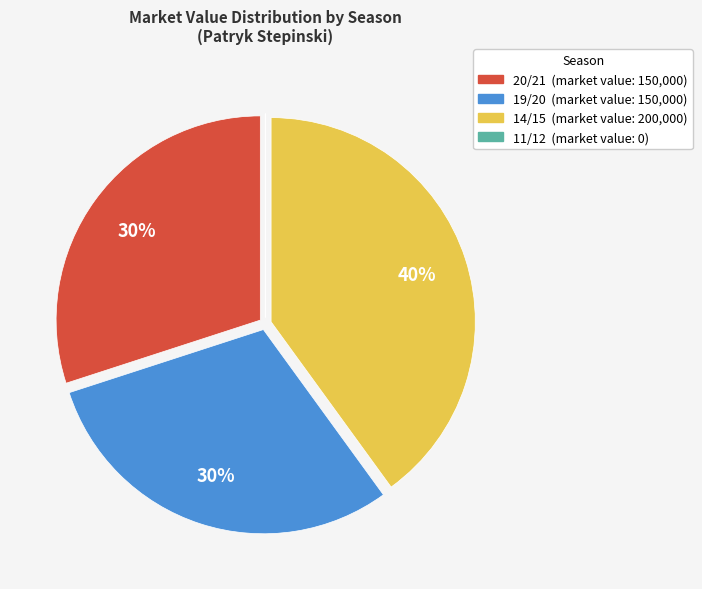

Which category has the biggest portion of the pie?

14/15